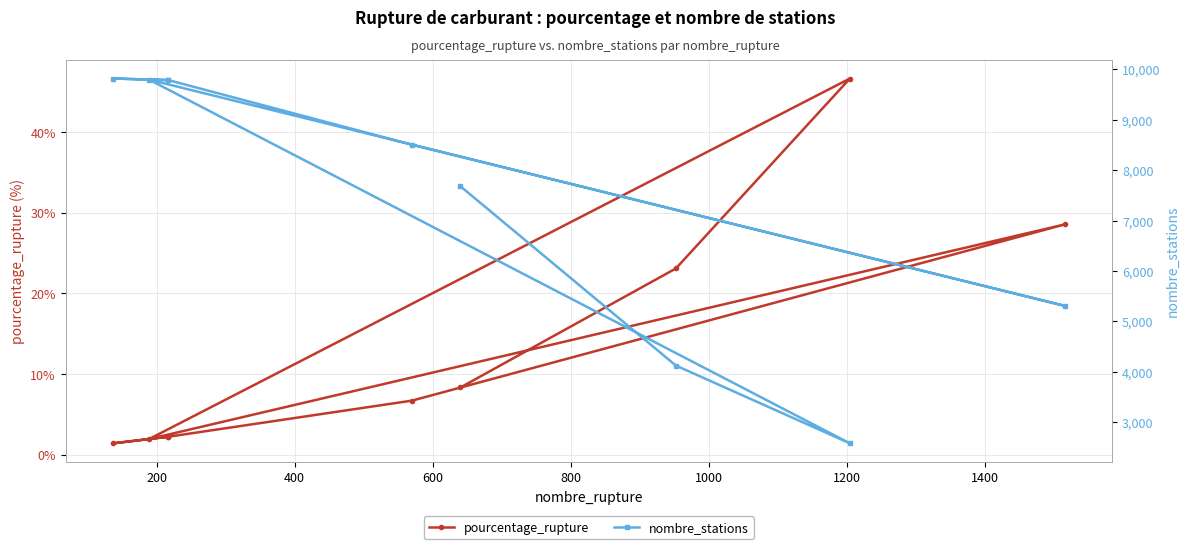

Which series changed the most between 1000 and 1400?

nombre_stations